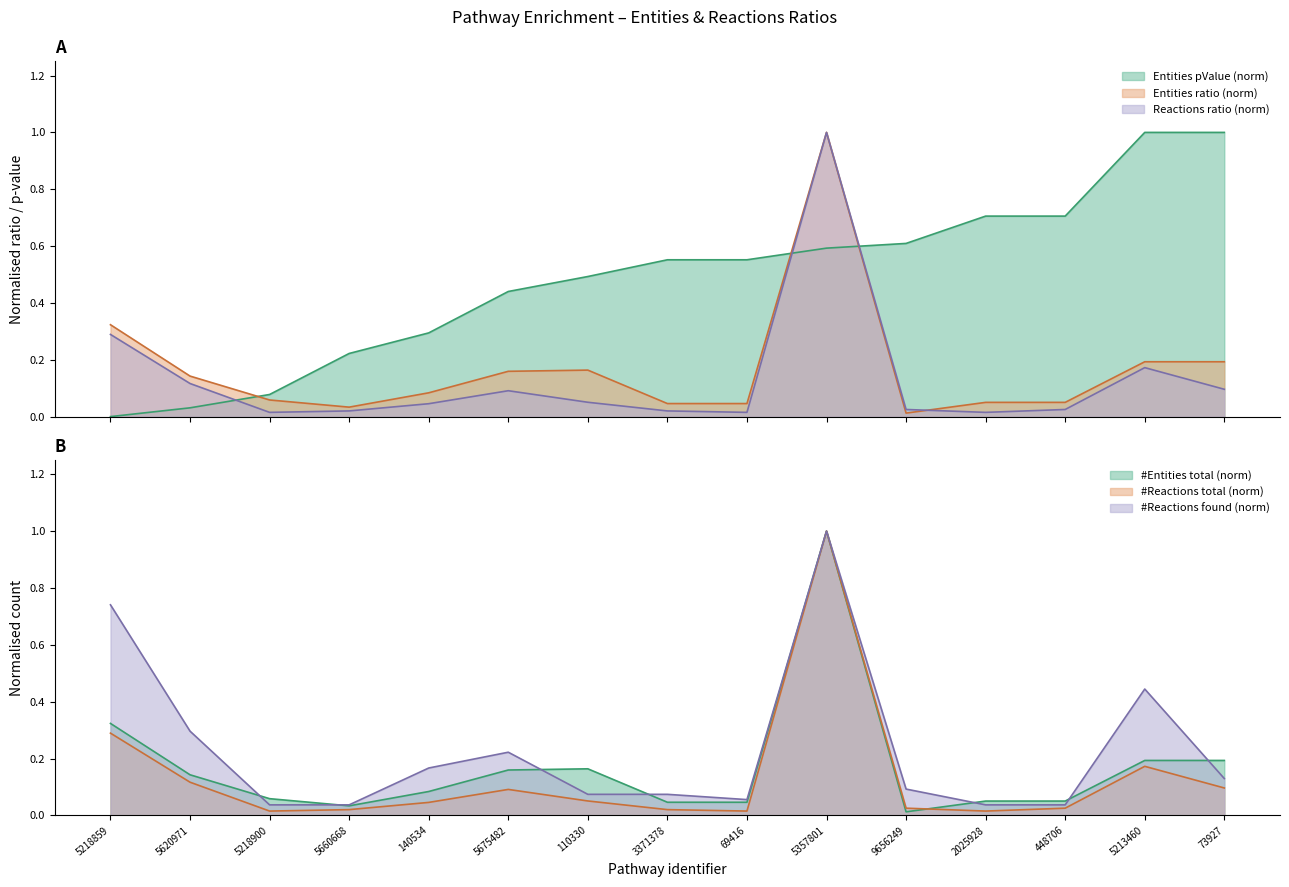

Is it true that Entities ratio equals 1.0 at 5357801?

True